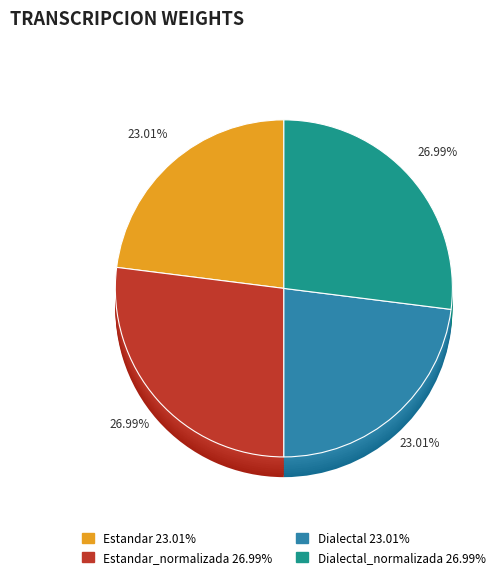

Does any single category account for the majority?

No